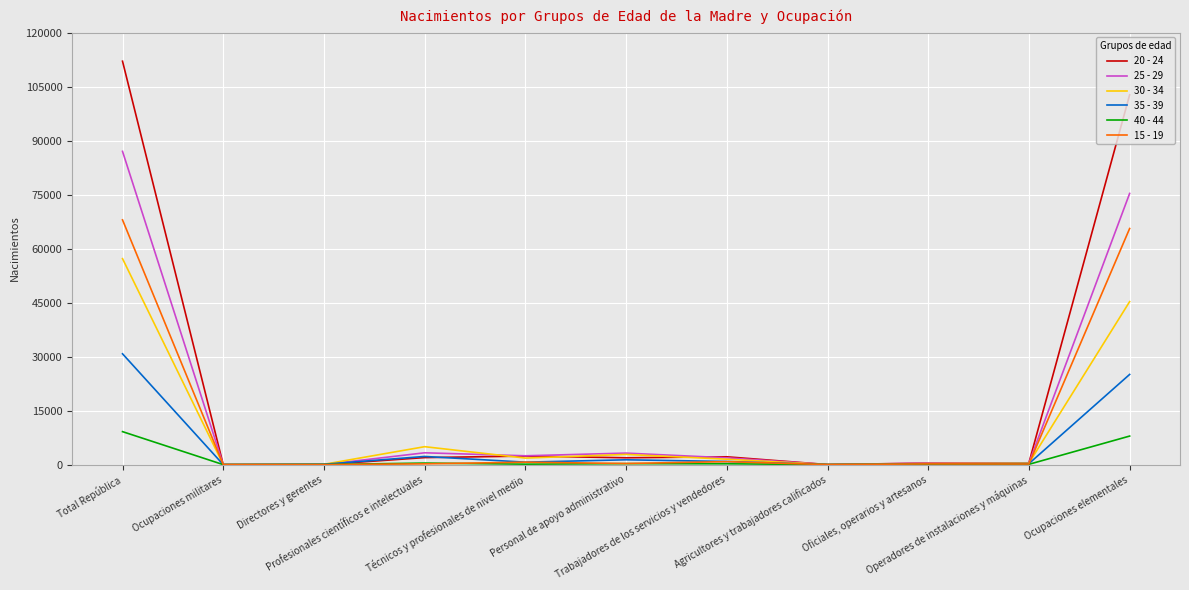

What is the sum of all 35 - 39 values?

61566